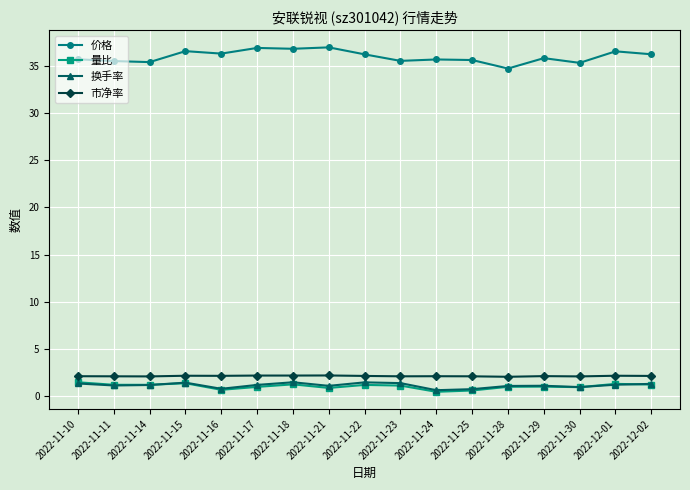

What is the average value of the 量比 series?

1.1